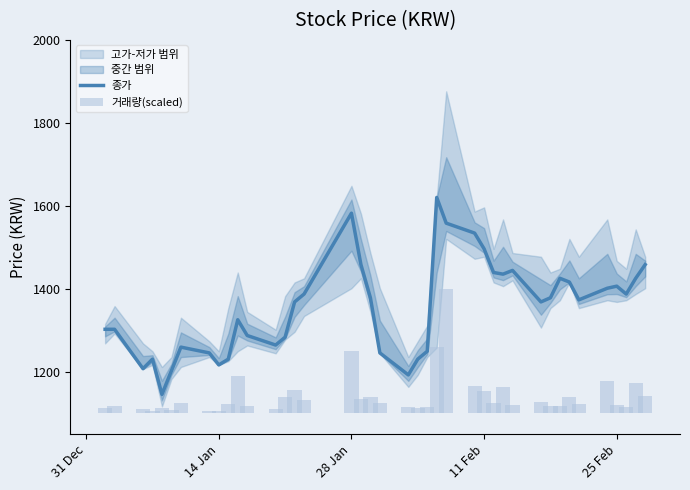

How many data points does each series have?

40